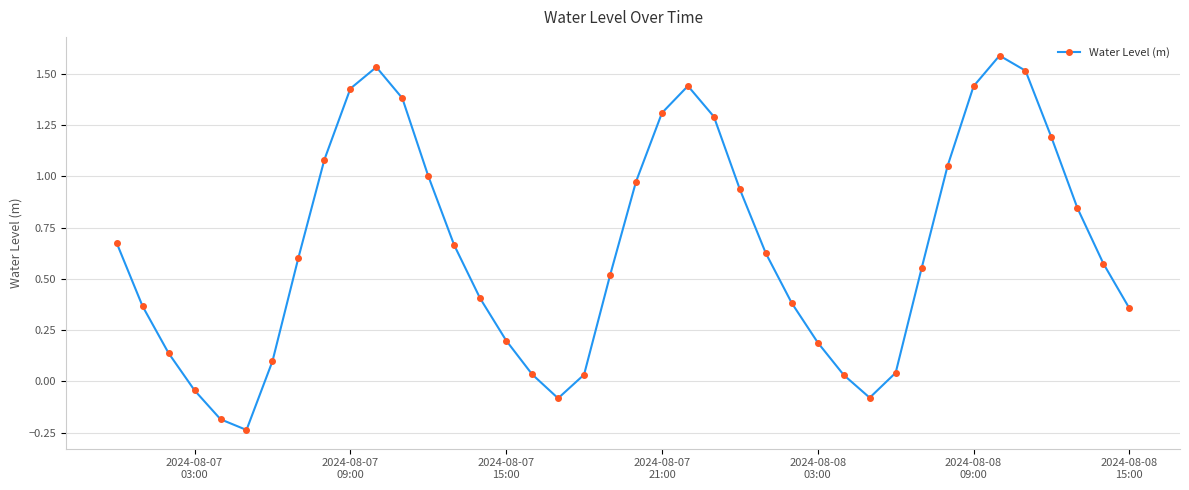

What is the greatest value displayed?

1.6